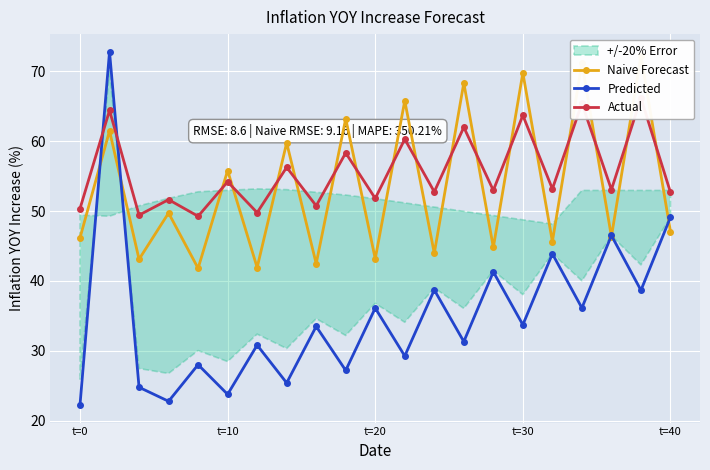

What is the difference between the maximum and minimum values in the Naive Forecast series?

30.4